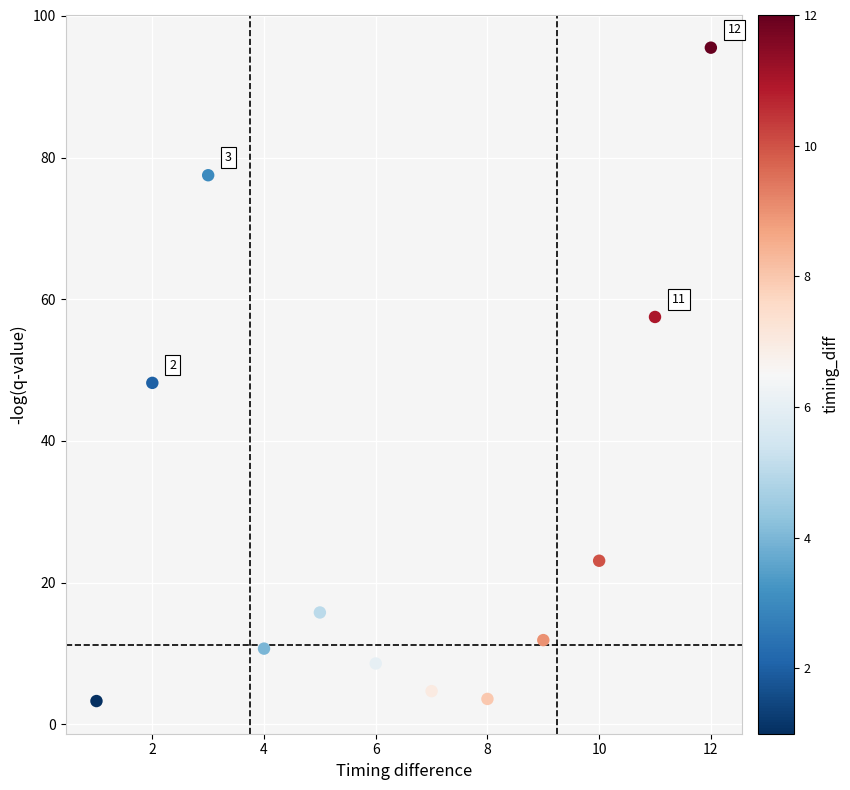

What is the range of X values (max minus min)?

11.0